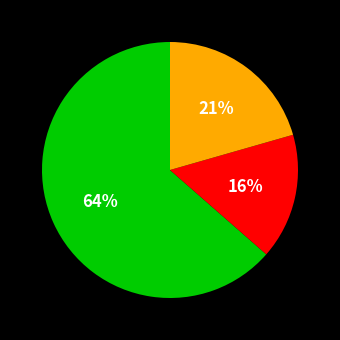

Does any single category account for the majority?

Yes